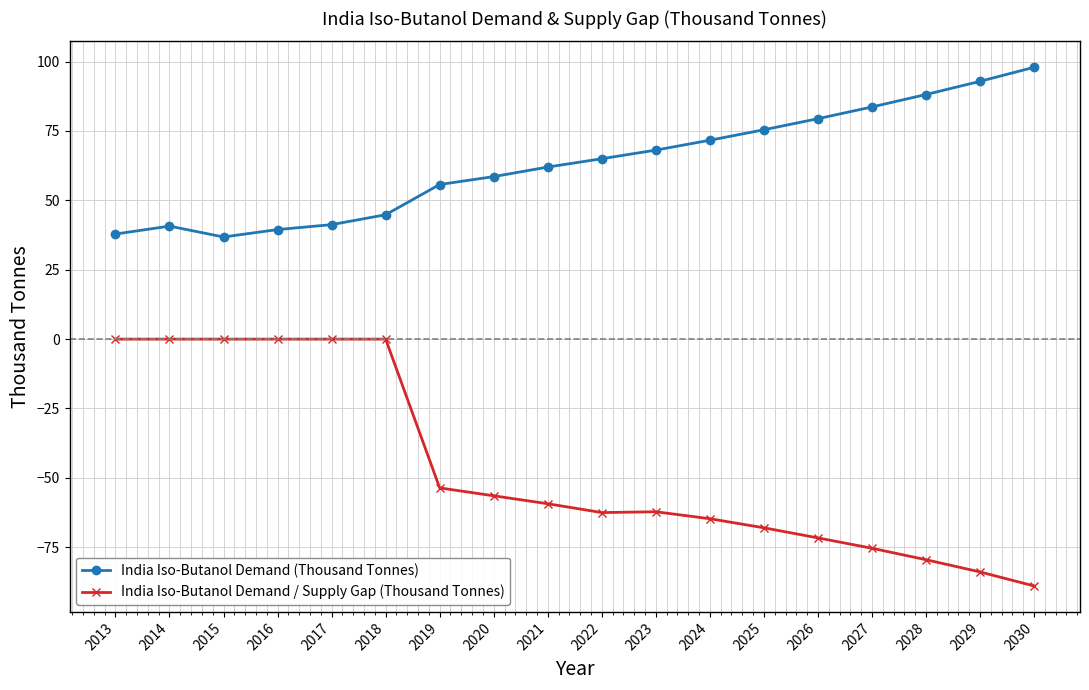

The India Iso-Butanol Demand (Thousand Tonnes) series shows 44.8 at 2018. True or false?

True